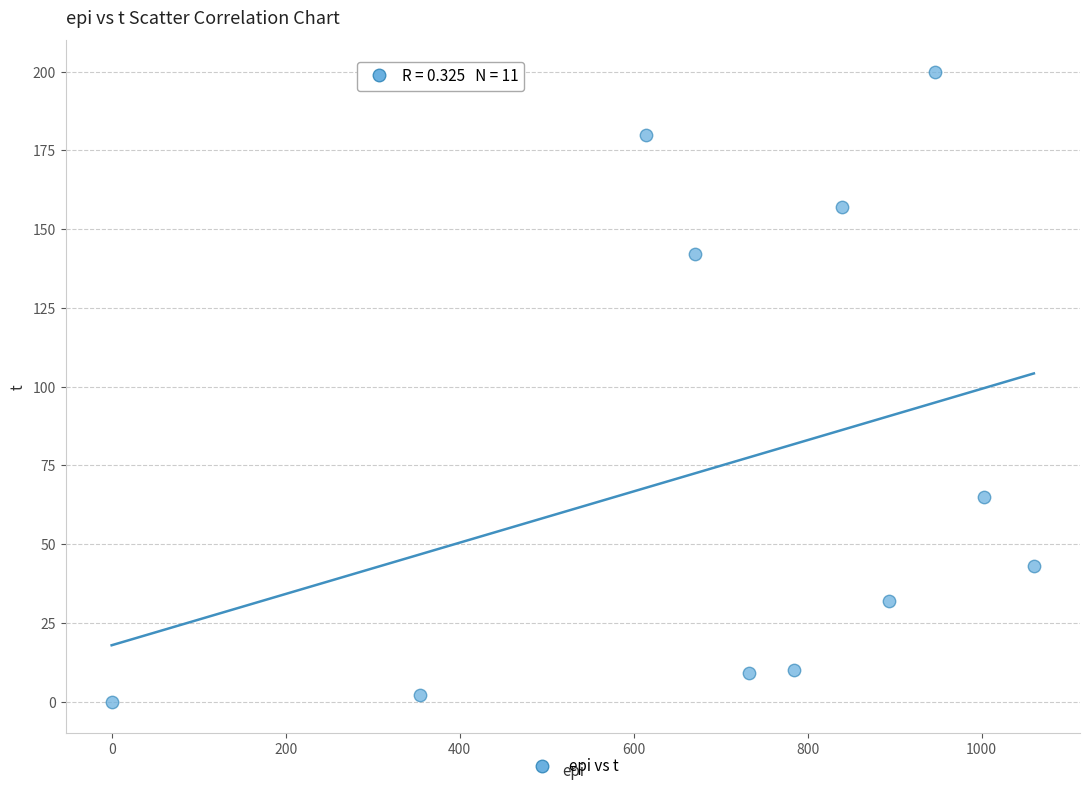

What is the average Y value?

76